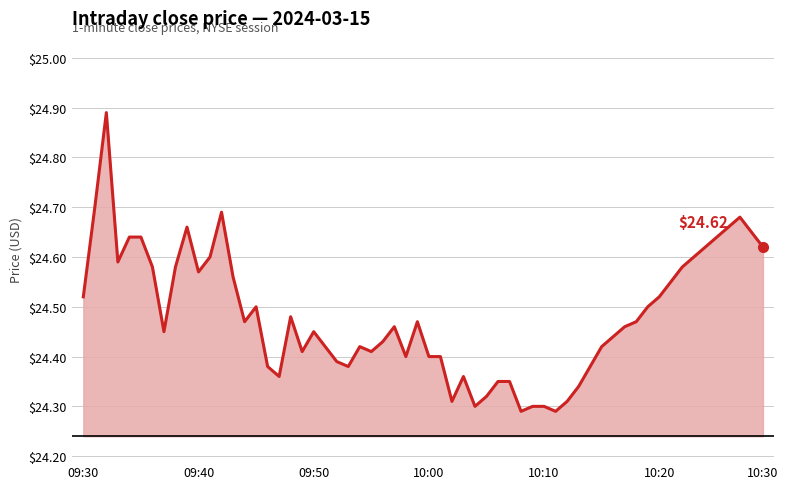

Does the chart display data point markers on the line(s)?

No